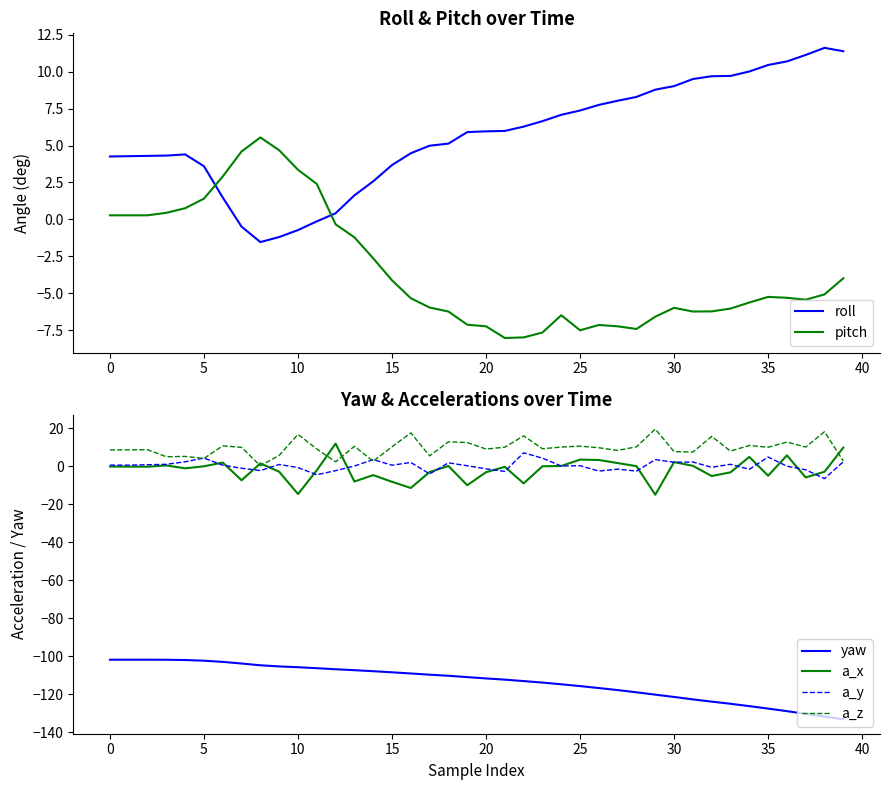

Between 14 and 24, which series saw the biggest shift?

a_z